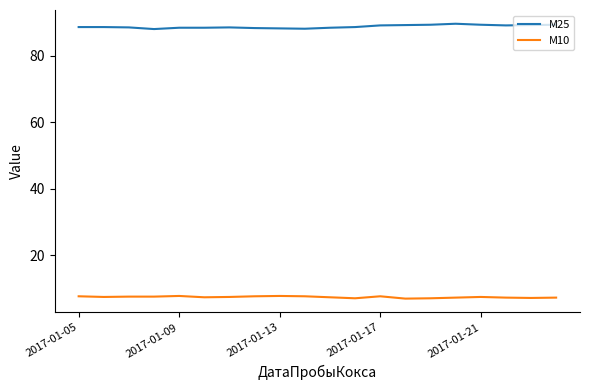

What is the maximum value shown in the chart?

89.7